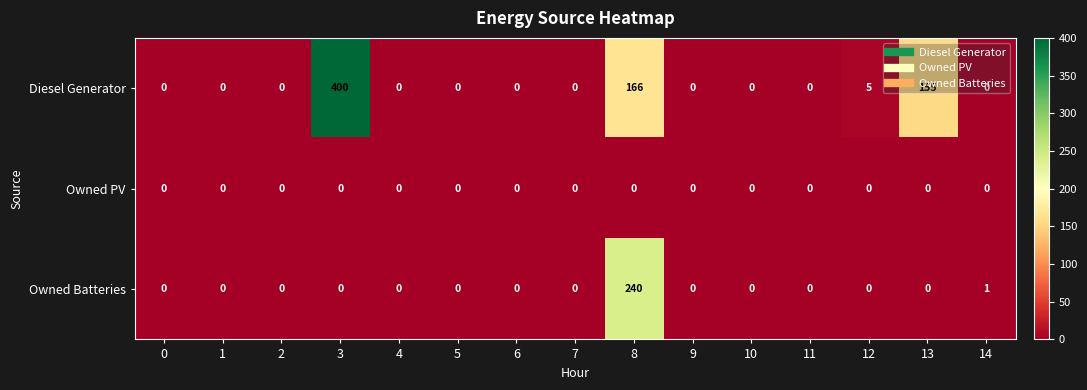

At how many categories does at least one series exceed 299?

1